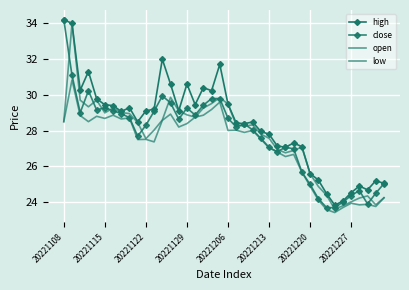

How many interior local valleys does the close series have?

9